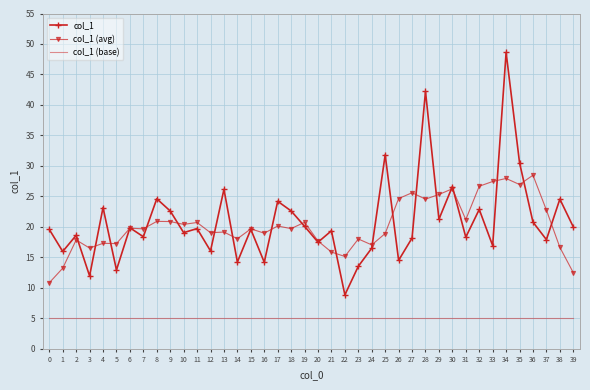

What is the difference between the highest and lowest values at 30?

21.6